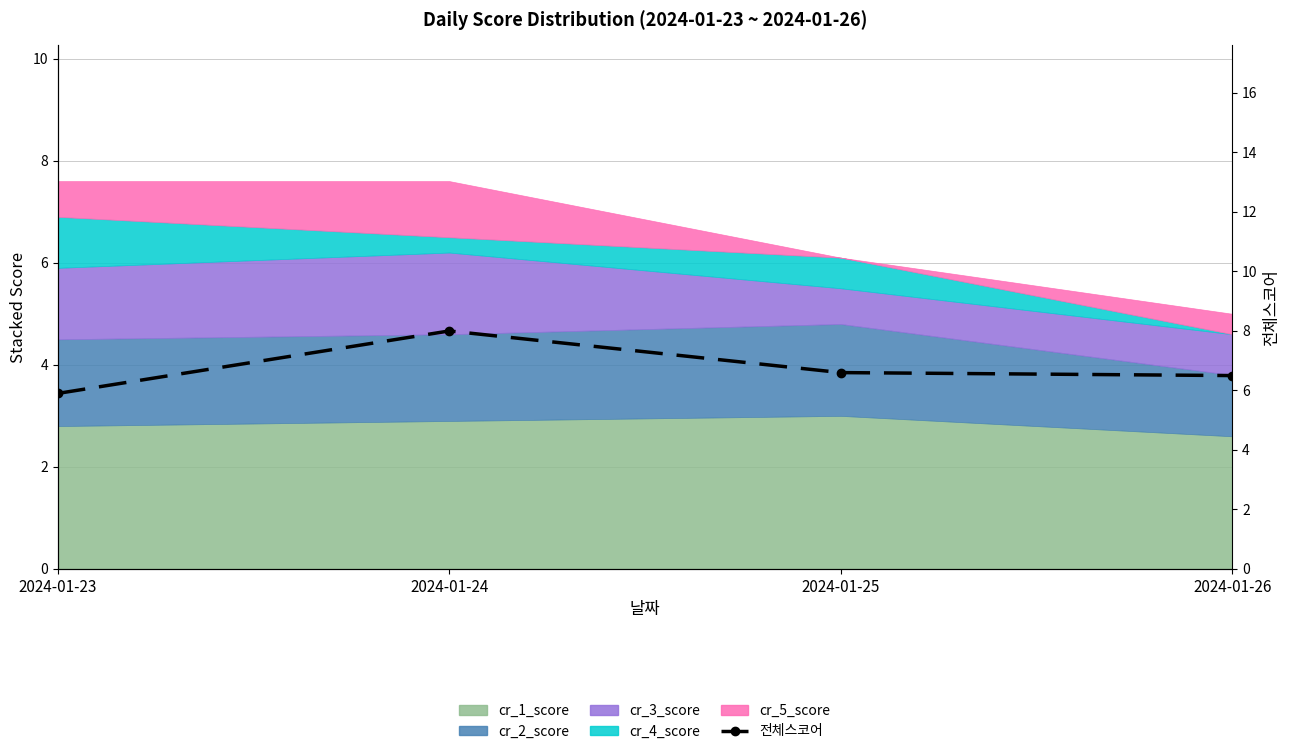

What is the sum of all values?

27.0